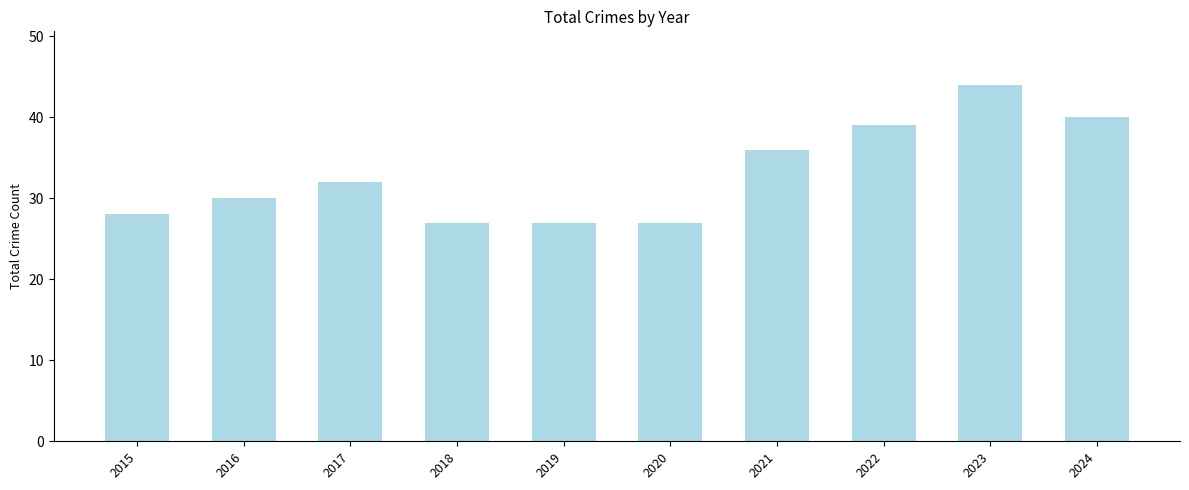

How many bars are there in total?

10